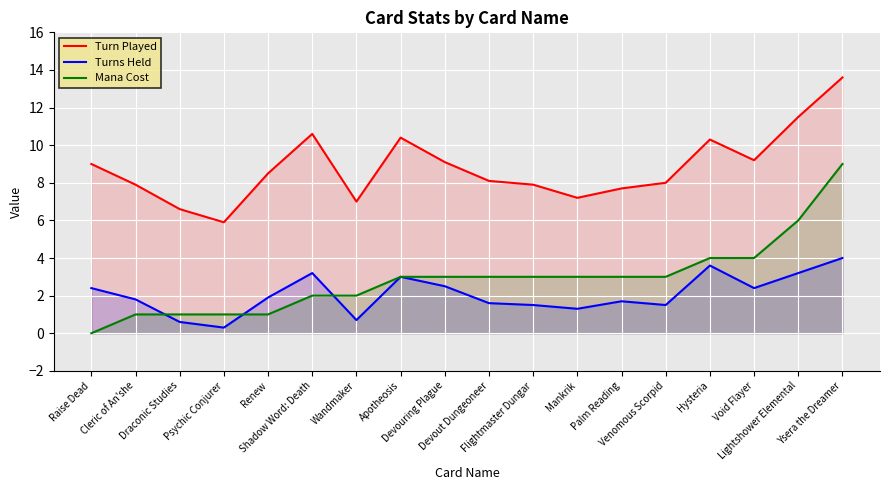

Where do Mana Cost and Turns Held first cross each other?

Cleric of An'she and Draconic Studies